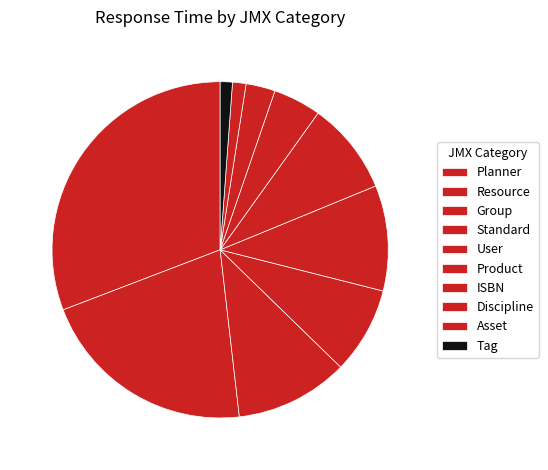

Count the number of slices in the pie.

10